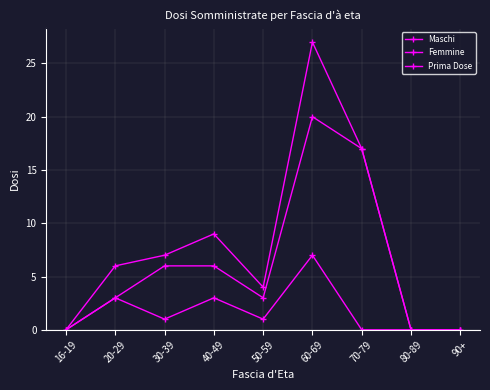

Is the value of Maschi at 20-29 greater than the value of Femmine at 90+?

Yes